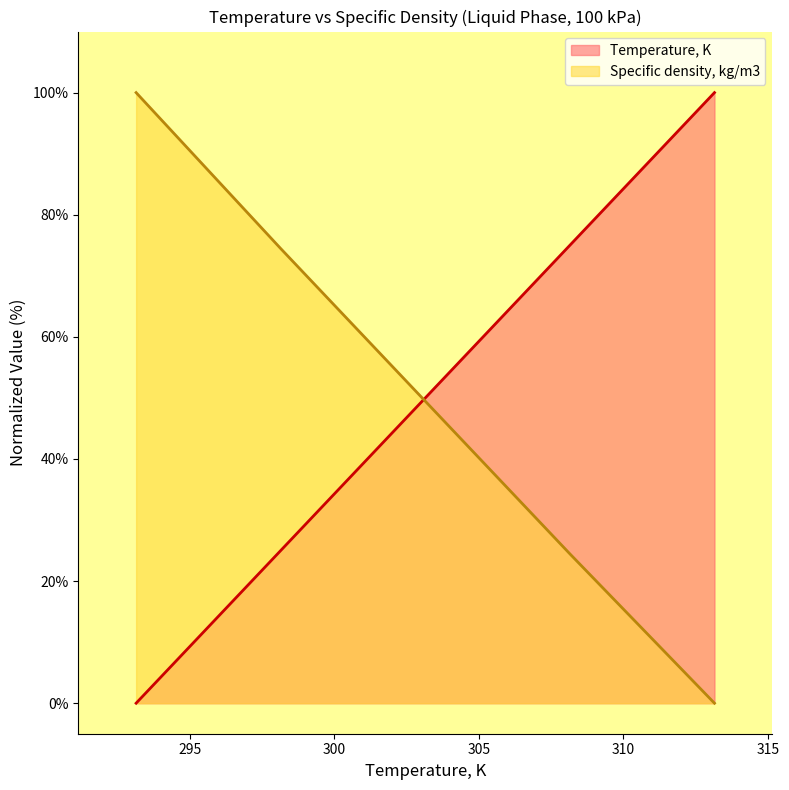

What are all the series names shown in the legend?

Temperature, K, Specific density, kg/m3